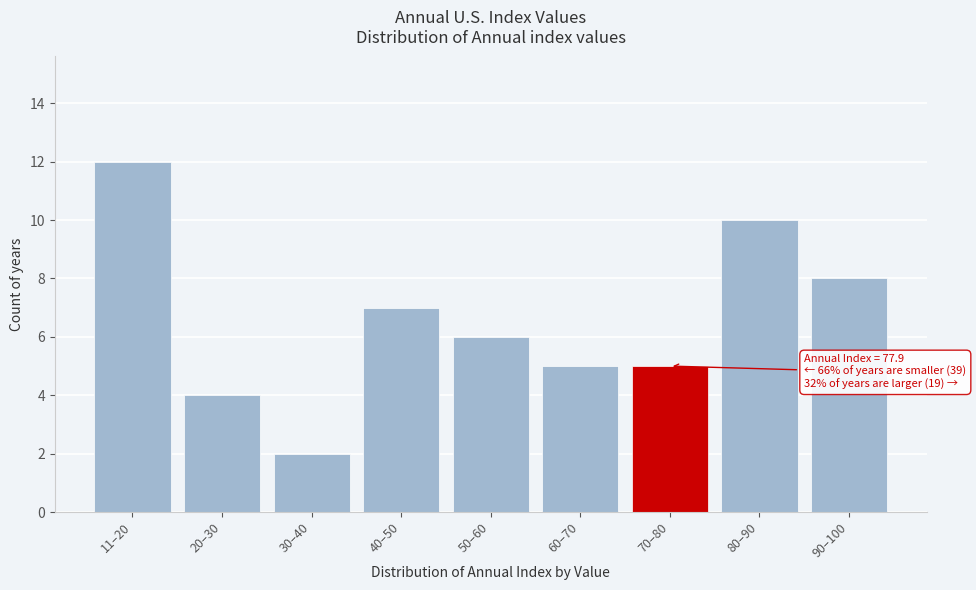

Reading right to left, what are all the values shown in this chart?

8	10	5	5	6	7	2	4	12